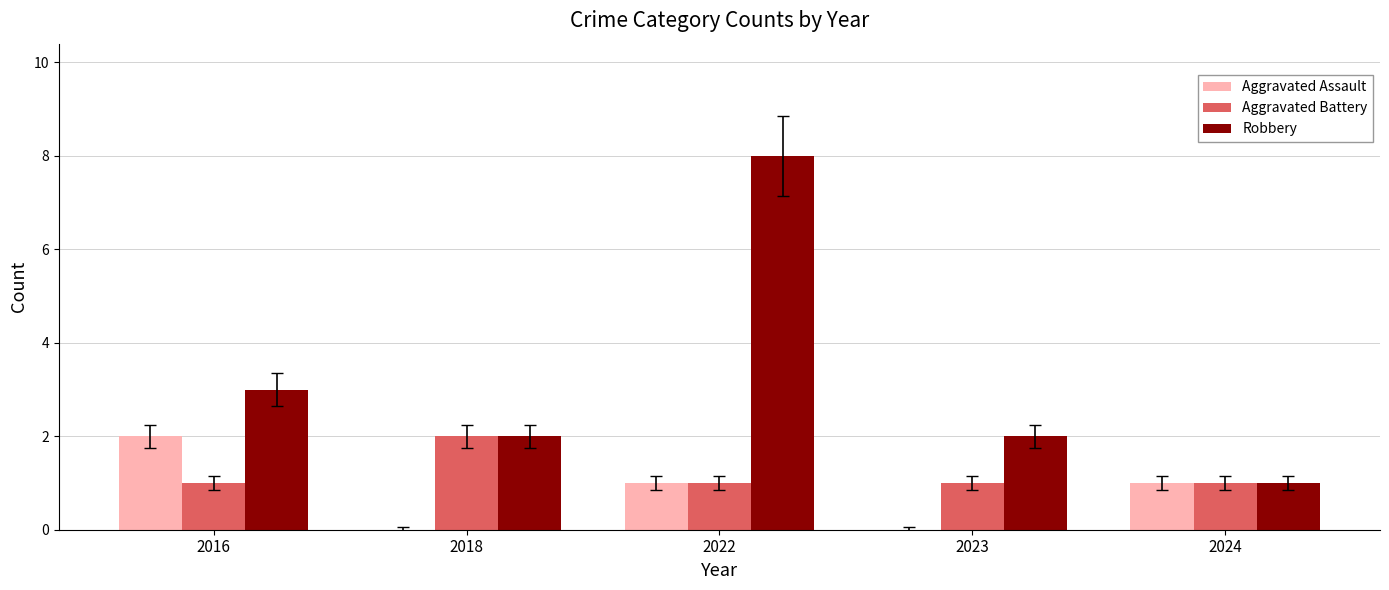

At which category does the chart reach its peak across all series?

2022